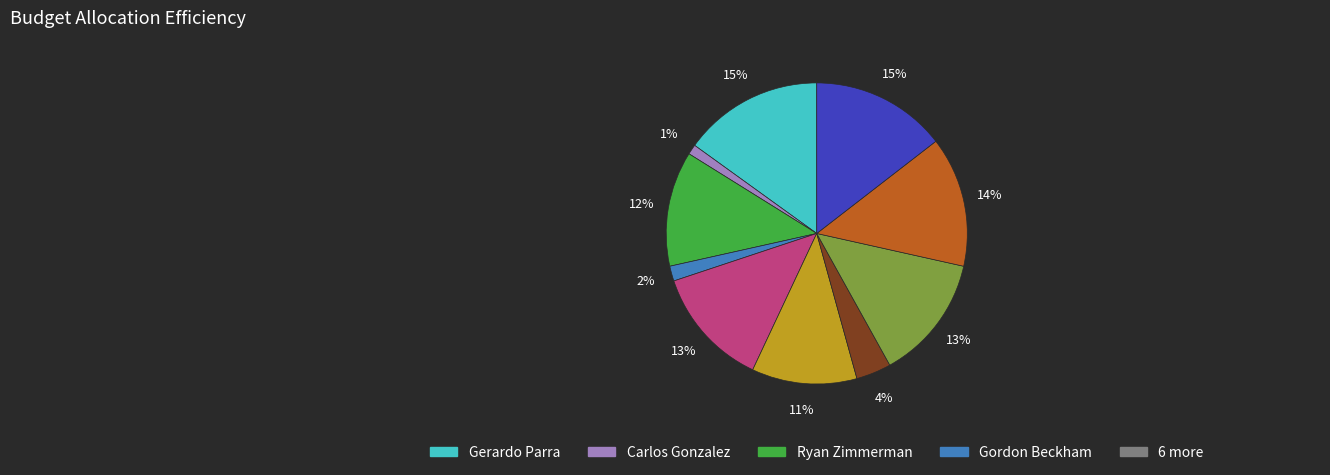

Is there a majority slice in this chart?

No